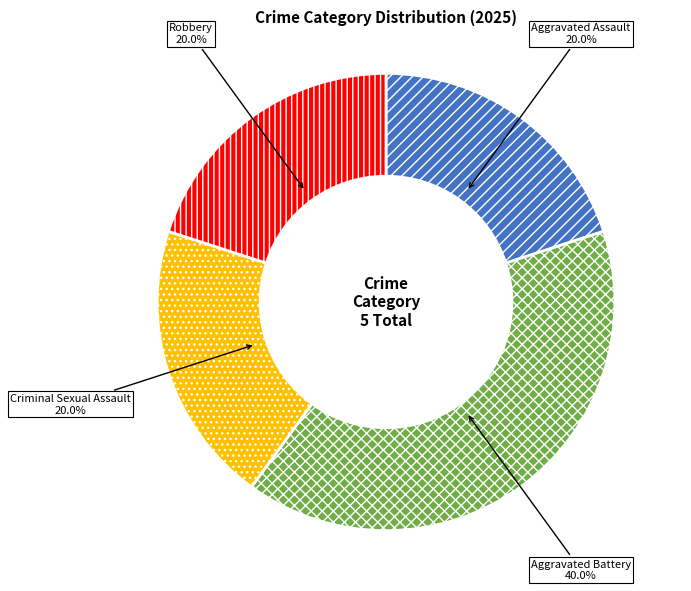

How many slices are in this pie chart?

4